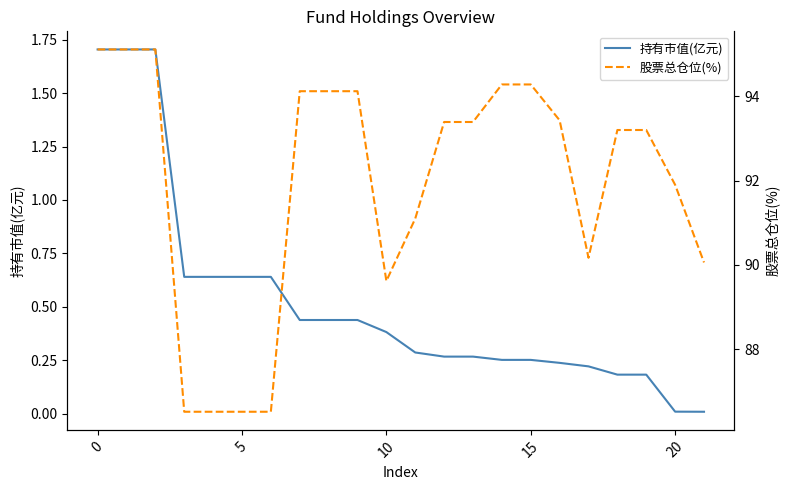

Rank the series by their maximum value, from highest to lowest.

股票总仓位(%), 持有市值(亿元)